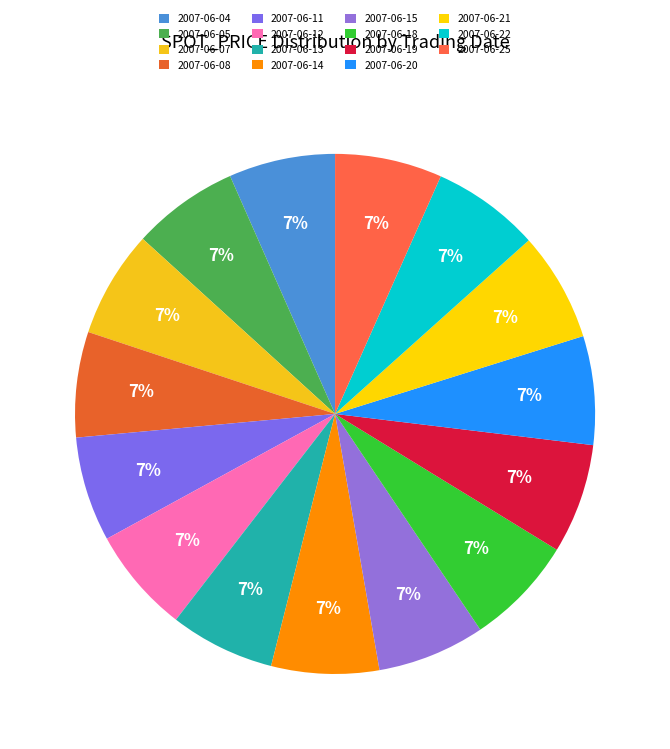

Approximately how many times larger is the value at 2007-06-07 compared to 2007-06-18?

1.0